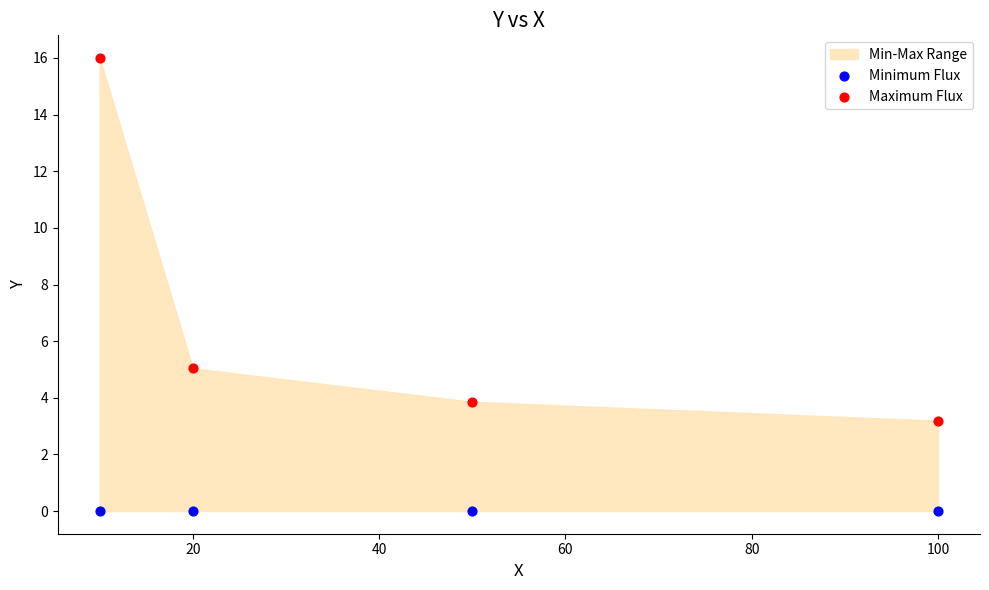

Which series reaches the maximum Y coordinate?

Maximum Flux